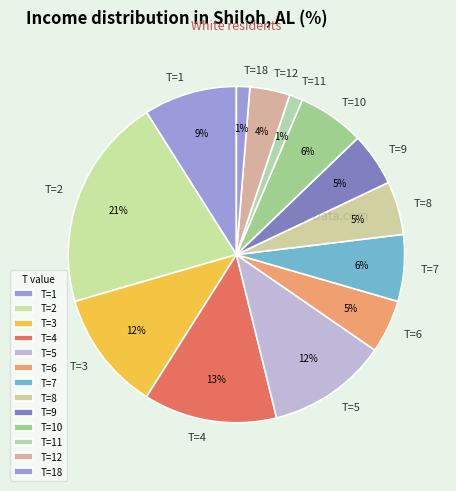

Which slice is the largest?

T=2